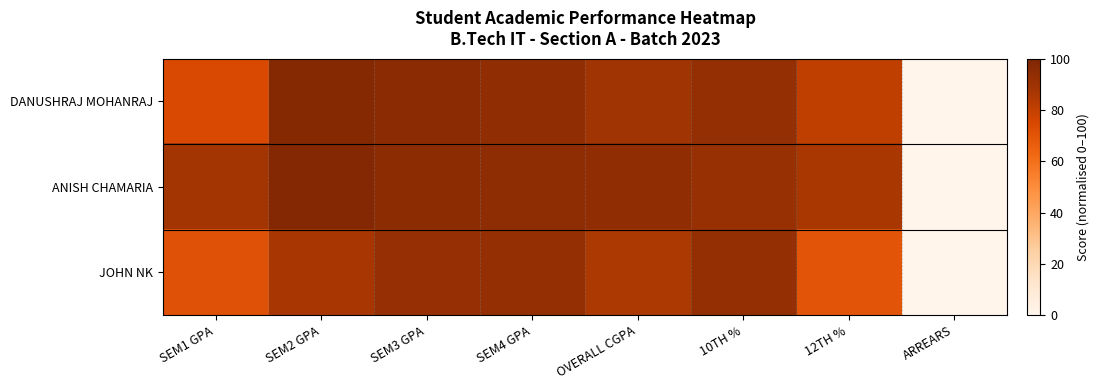

Reading left to right, transcribe all the data shown in this chart.

DANUSHRAJ MOHANRAJ: SEM1 GPA=74.4	SEM2 GPA=98.0	SEM3 GPA=96.3	SEM4 GPA=94.3	OVERALL CGPA=89.0	10TH %=93.0	12TH %=80.9	ARREARS=0.0
ANISH CHAMARIA: SEM1 GPA=88.0	SEM2 GPA=98.4	SEM3 GPA=95.6	SEM4 GPA=94.6	OVERALL CGPA=94.2	10TH %=92.0	12TH %=86.4	ARREARS=0.0
JOHN NK: SEM1 GPA=71.2	SEM2 GPA=86.8	SEM3 GPA=92.5	SEM4 GPA=93.3	OVERALL CGPA=85.8	10TH %=93.0	12TH %=70.0	ARREARS=0.0